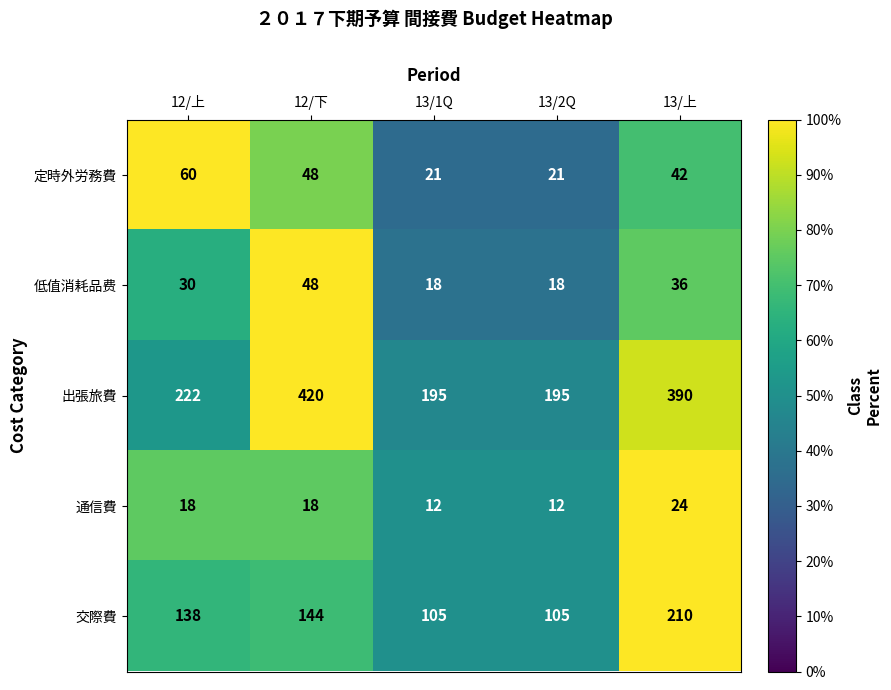

What is the sum of all 出張旅費 values?

1422